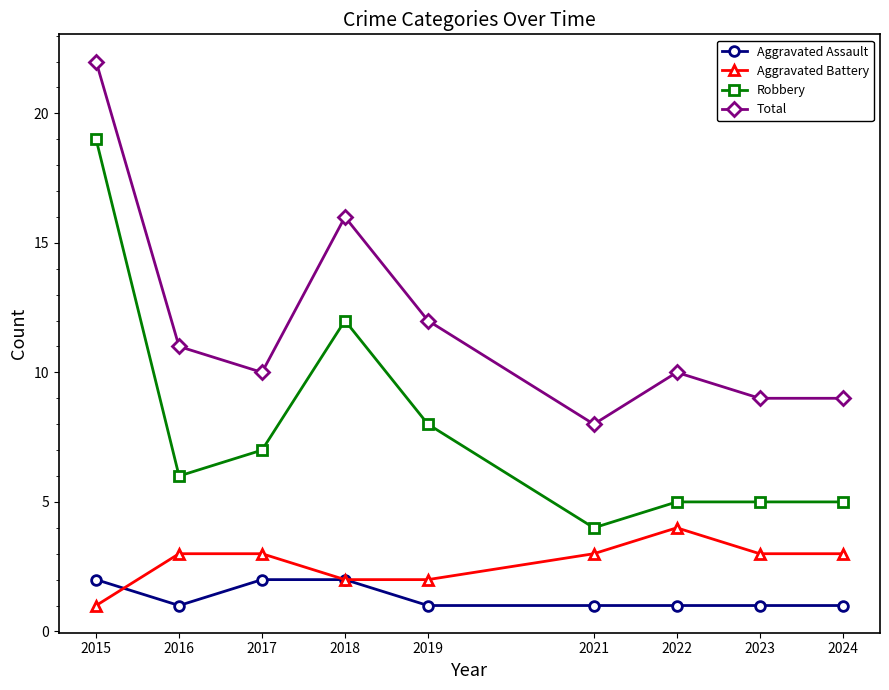

True or false: Total and Robbery intersect in this chart.

False